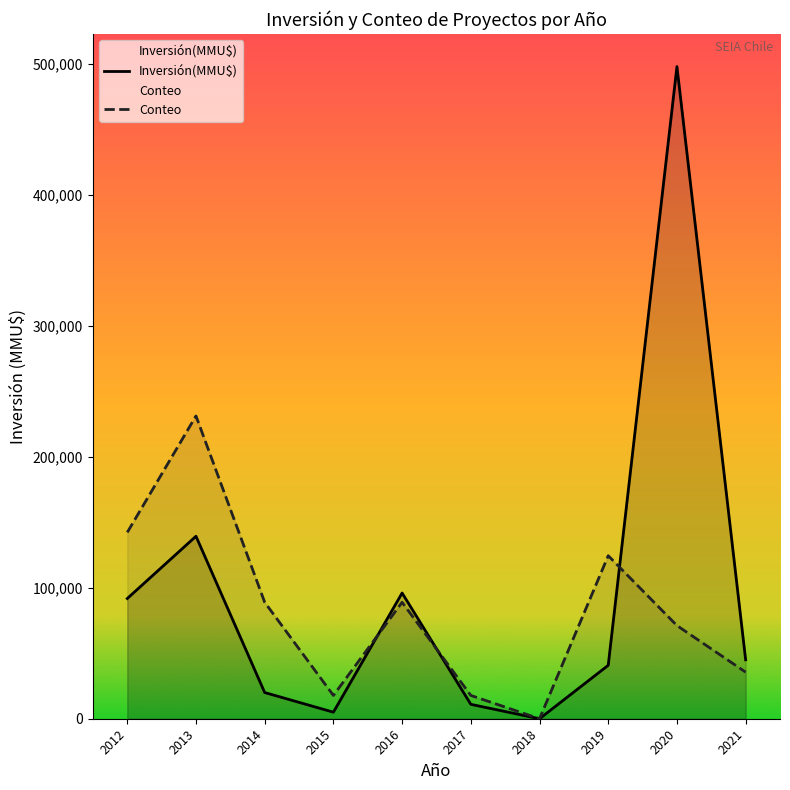

Reading left to right, transcribe all the data shown in this chart.

Inversión(MMU$): 2012=91800.0	2013=139350.0	2014=20000.0	2015=5000.0	2016=96000.0	2017=11000.0	2018=0.0	2019=40800.0	2020=498000.0	2021=45000.0
Conteo: 2012=142285.7	2013=231214.3	2014=88928.6	2015=17785.7	2016=88928.6	2017=17785.7	2018=0.0	2019=124500.0	2020=71142.9	2021=35571.4